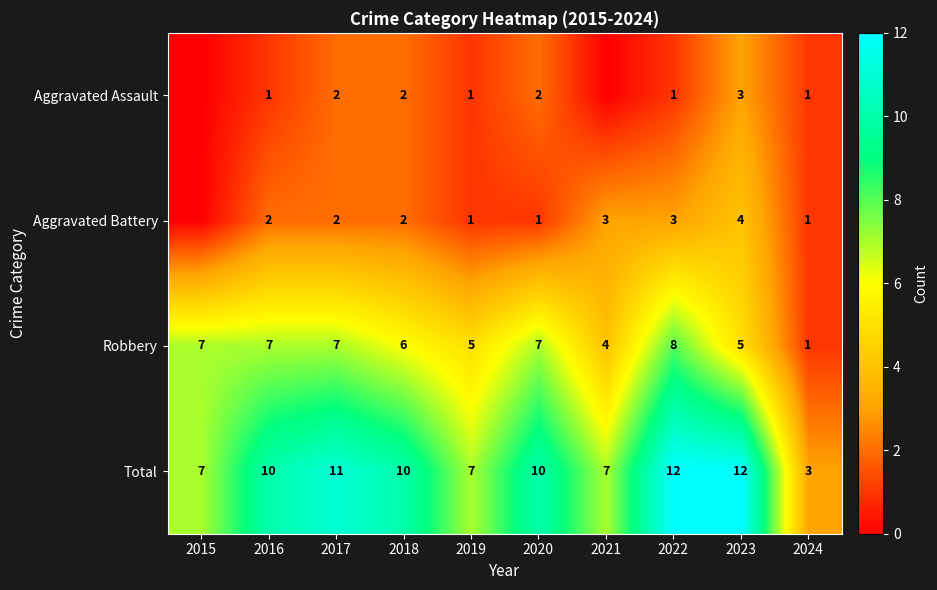

Between 2022 and 2023, which series saw the biggest shift?

Robbery